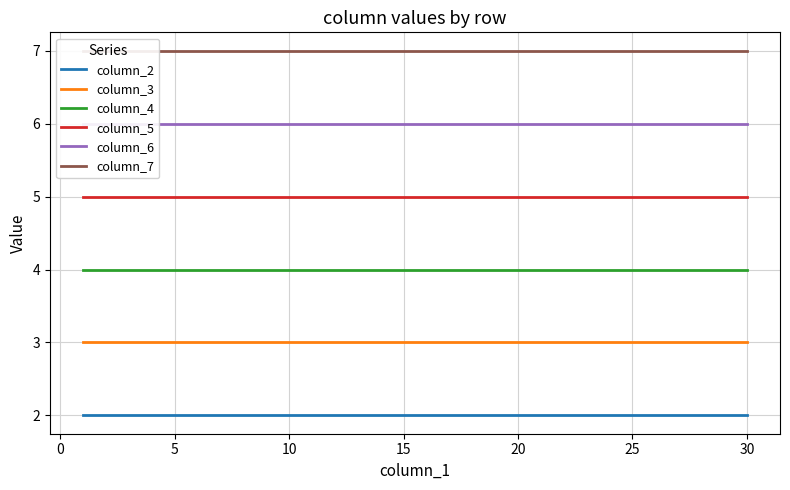

Rank the series by their average value, from lowest to highest.

column_2, column_3, column_4, column_5, column_6, column_7